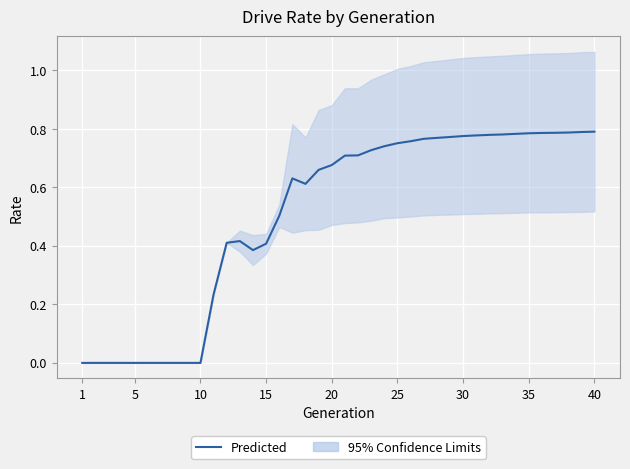

How many lines are shown in the chart?

1